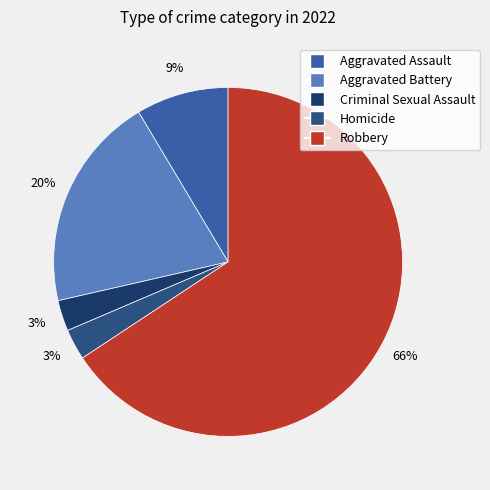

Count the number of slices in the pie.

5